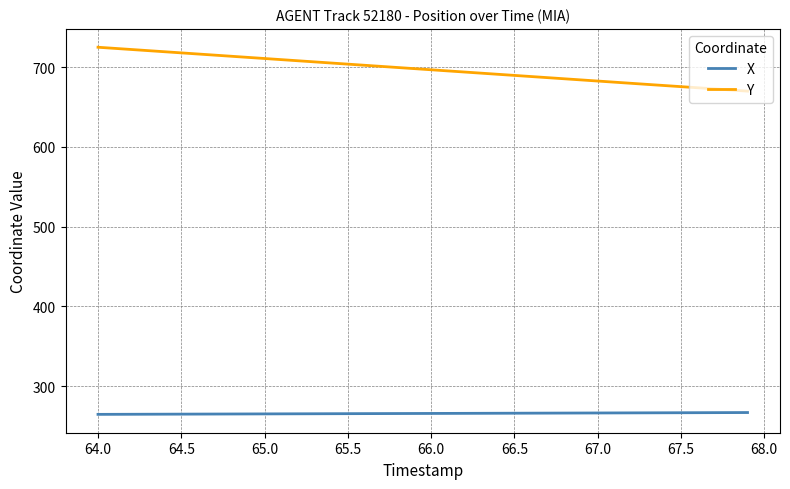

What is the minimum value shown in the chart?

264.5